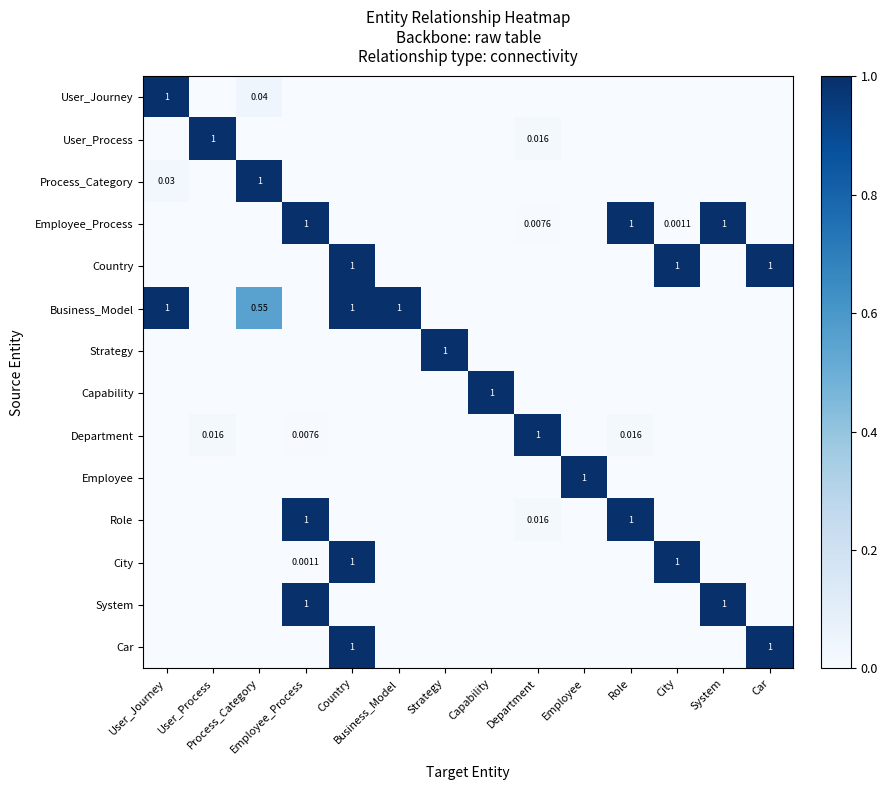

What is the sum of all User_Journey values?

1.0